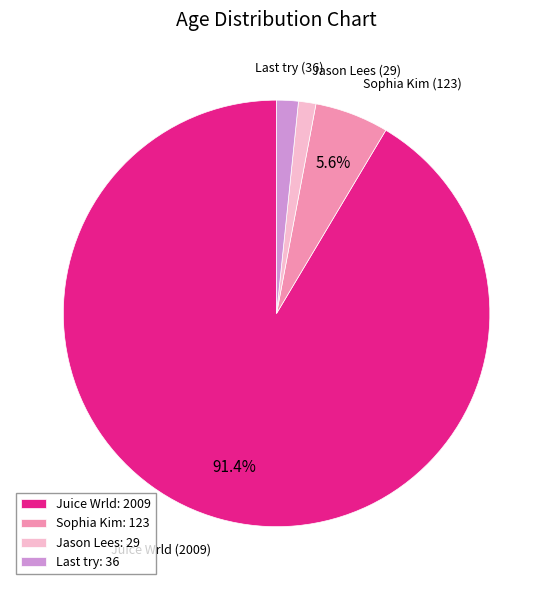

What percentage is the Sophia Kim slice, to the nearest percent?

6%